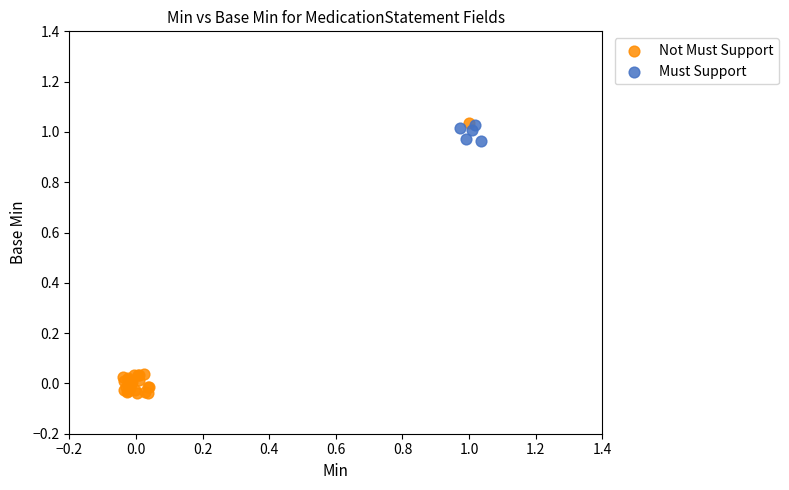

What are all the series names shown in the legend?

Not Must Support, Must Support